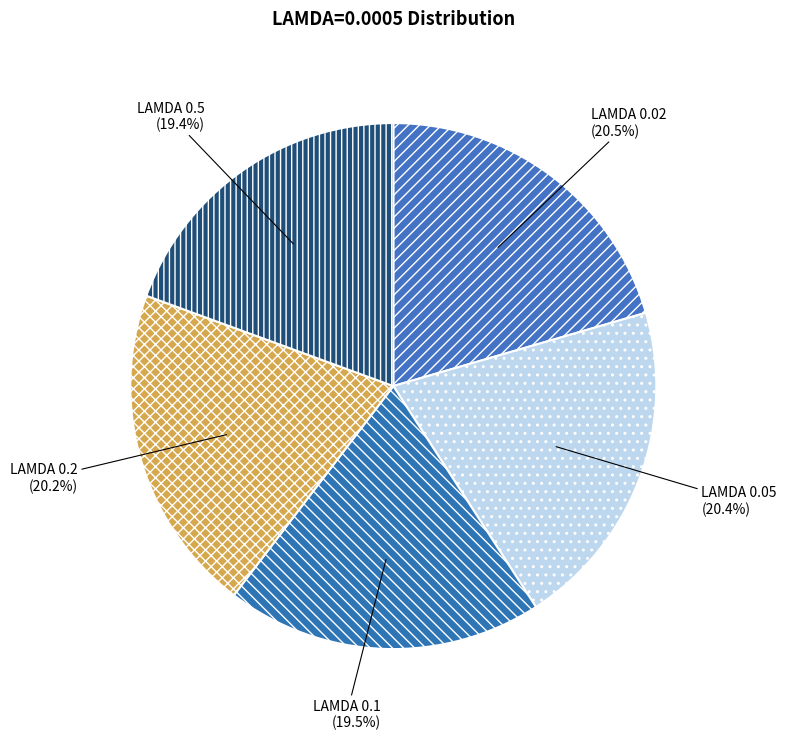

To the nearest percent, what is the average slice percentage?

20%